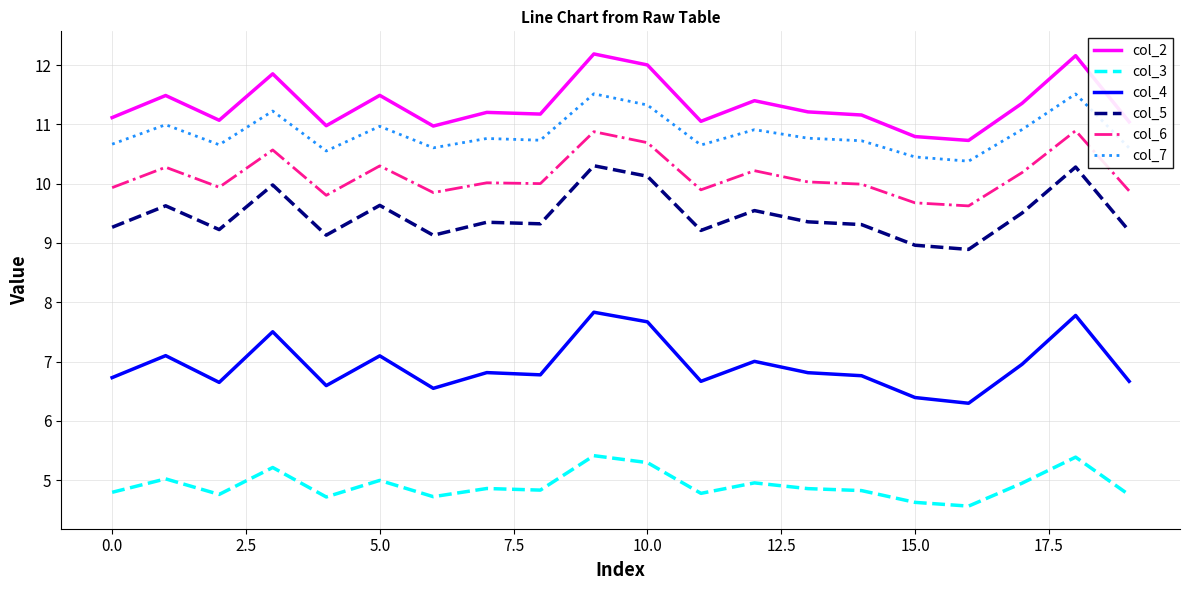

Which series has the widest spread of values?

col_4